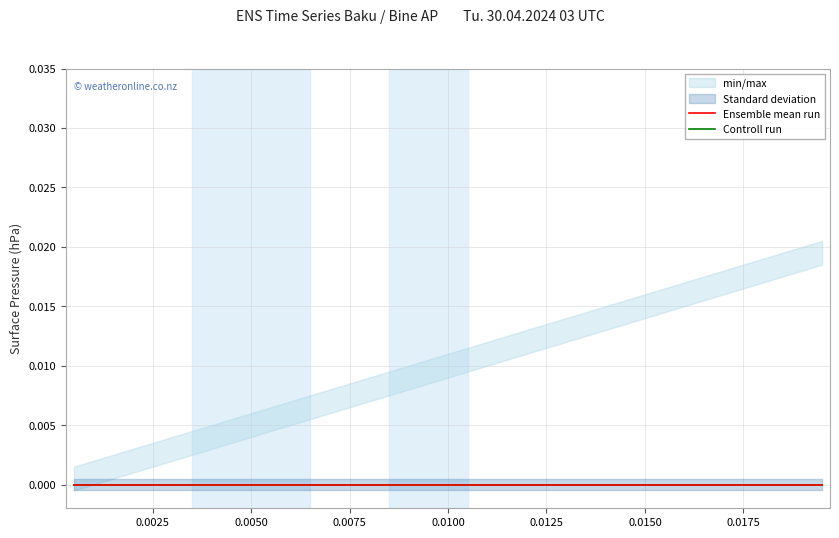

True or false: Ensemble mean run and Controll run cross at least once.

False